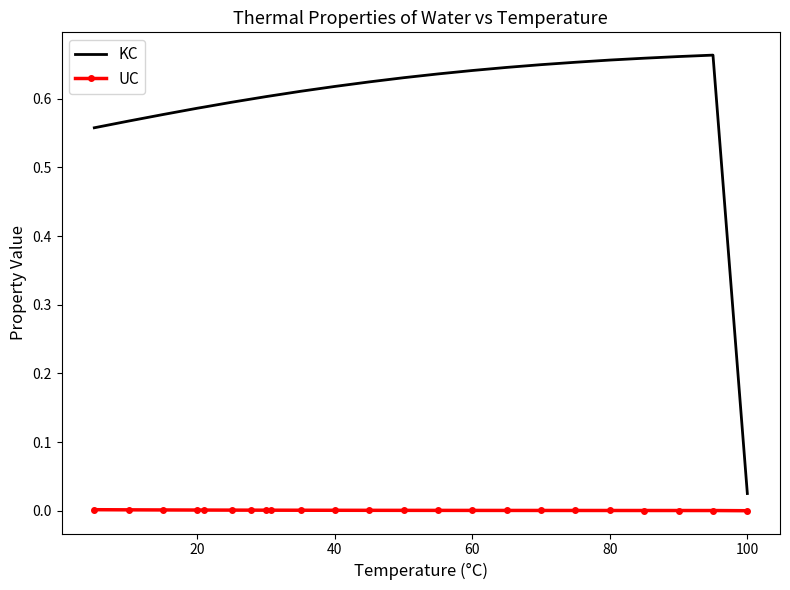

Rank the series by their average value, from highest to lowest.

KC, UC